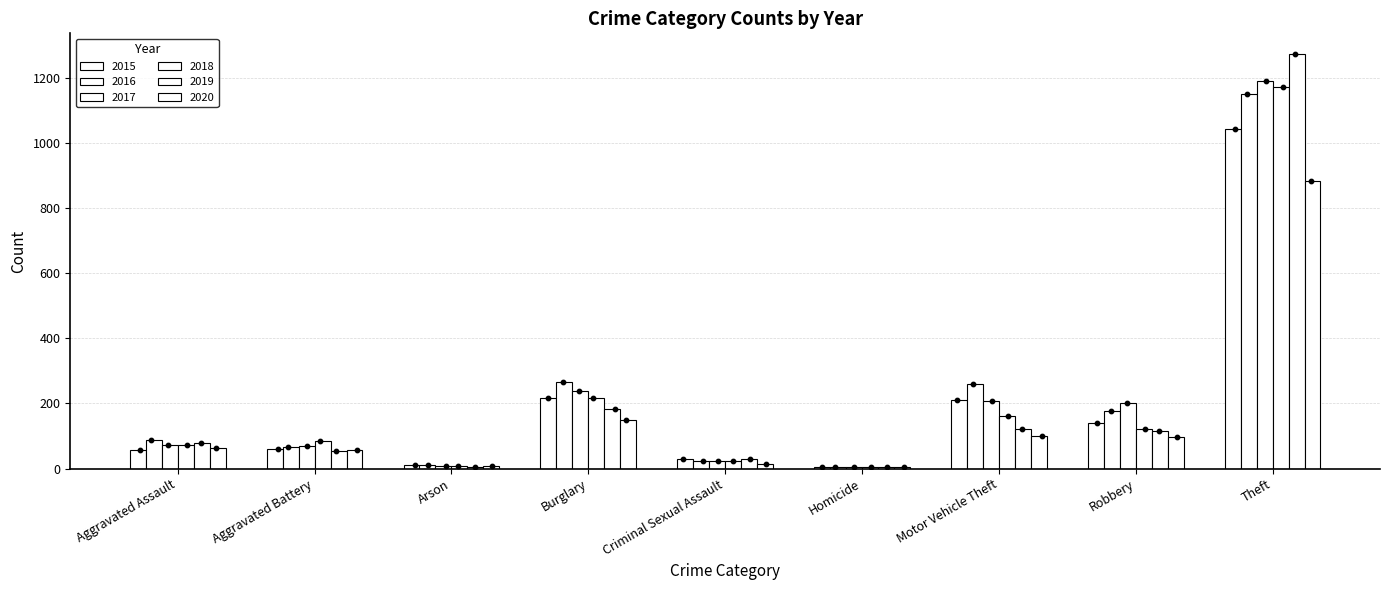

At how many categories does at least one series exceed 1067?

1